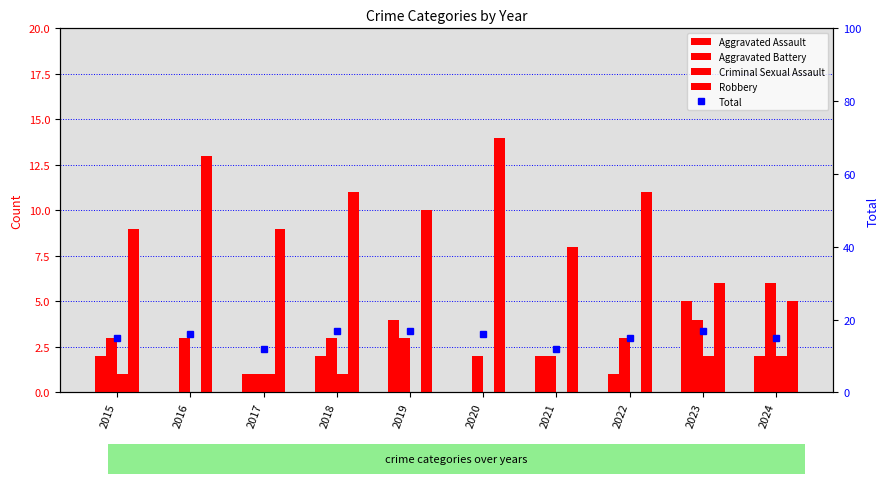

Reading left to right, what are all the values shown in this chart?

Aggravated Assault: 2015=2	2016=0	2017=1	2018=2	2019=4	2020=0	2021=2	2022=1	2023=5	2024=2
Aggravated Battery: 2015=3	2016=3	2017=1	2018=3	2019=3	2020=2	2021=2	2022=3	2023=4	2024=6
Criminal Sexual Assault: 2015=1	2016=0	2017=1	2018=1	2019=0	2020=0	2021=0	2022=0	2023=2	2024=2
Robbery: 2015=9	2016=13	2017=9	2018=11	2019=10	2020=14	2021=8	2022=11	2023=6	2024=5
Total: 2015=15	2016=16	2017=12	2018=17	2019=17	2020=16	2021=12	2022=15	2023=17	2024=15